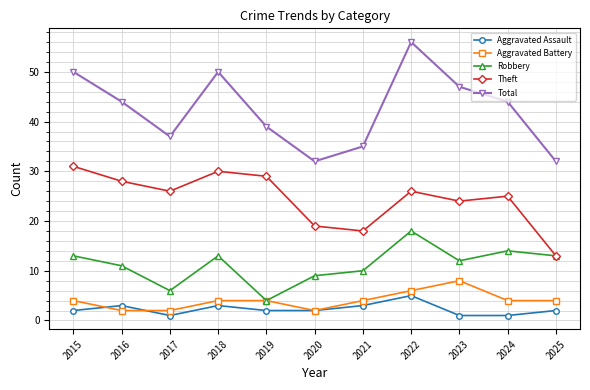

Which series has the largest range (max minus min)?

Total